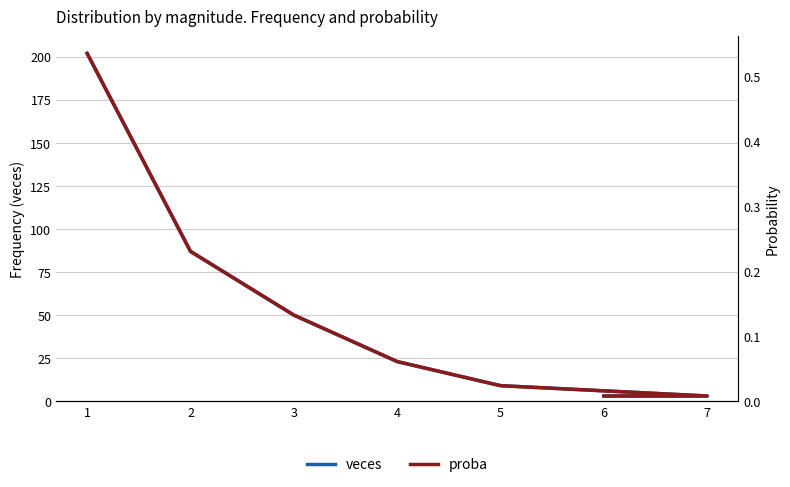

What is the label of the 4th point from the left?

4